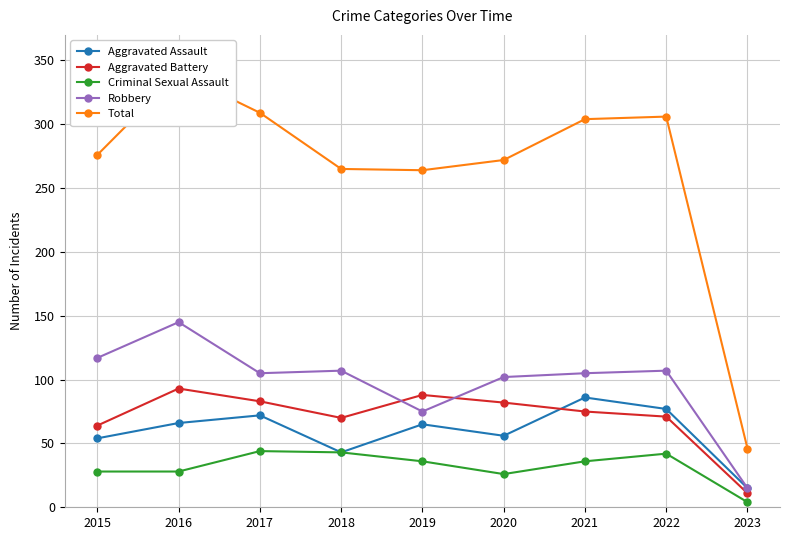

Rank the categories by Robbery value from lowest to highest.

2023, 2019, 2020, 2017, 2021, 2018, 2022, 2015, 2016